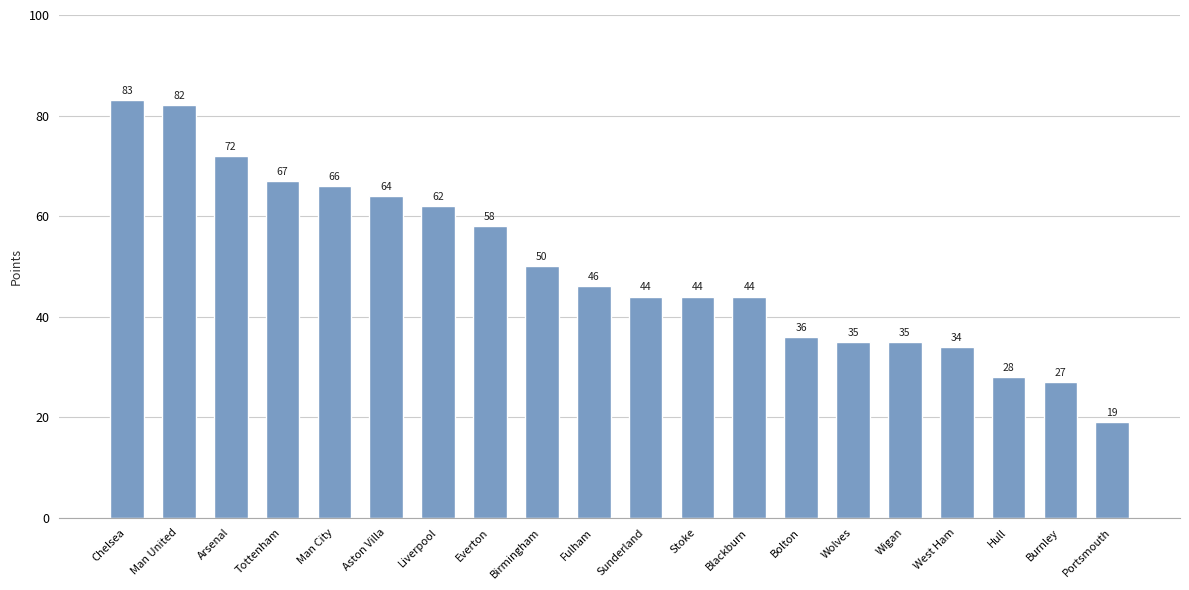

How many bars are there in total?

20